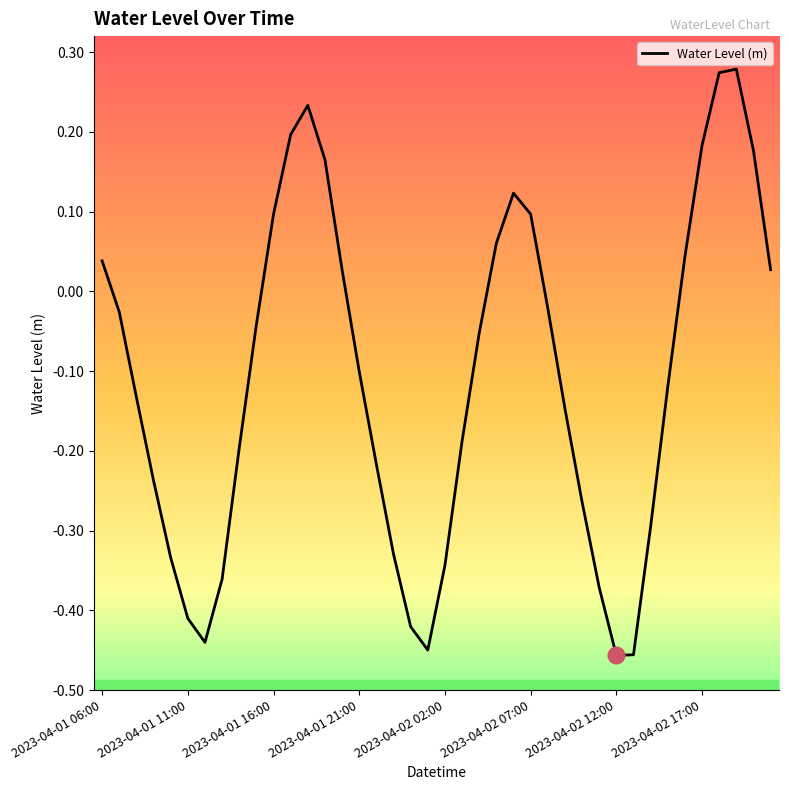

What is the difference between the maximum and minimum values?

0.7